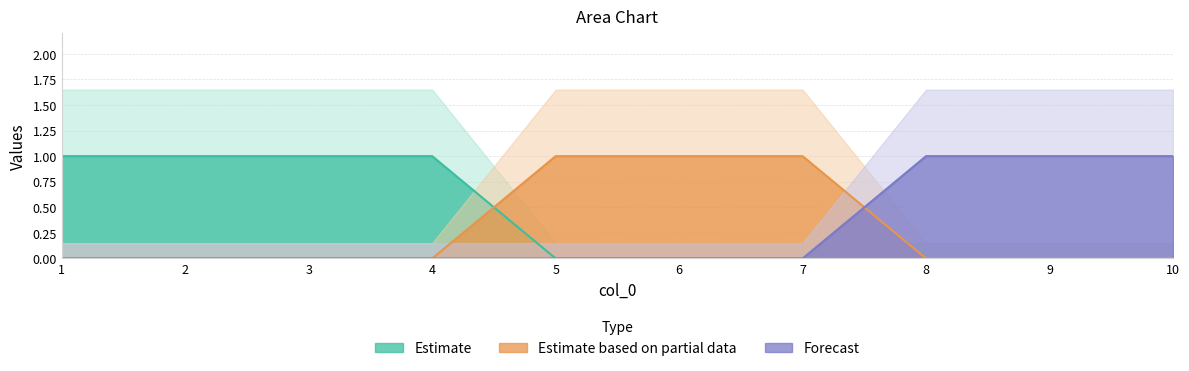

Which category has the lowest value across all series?

1